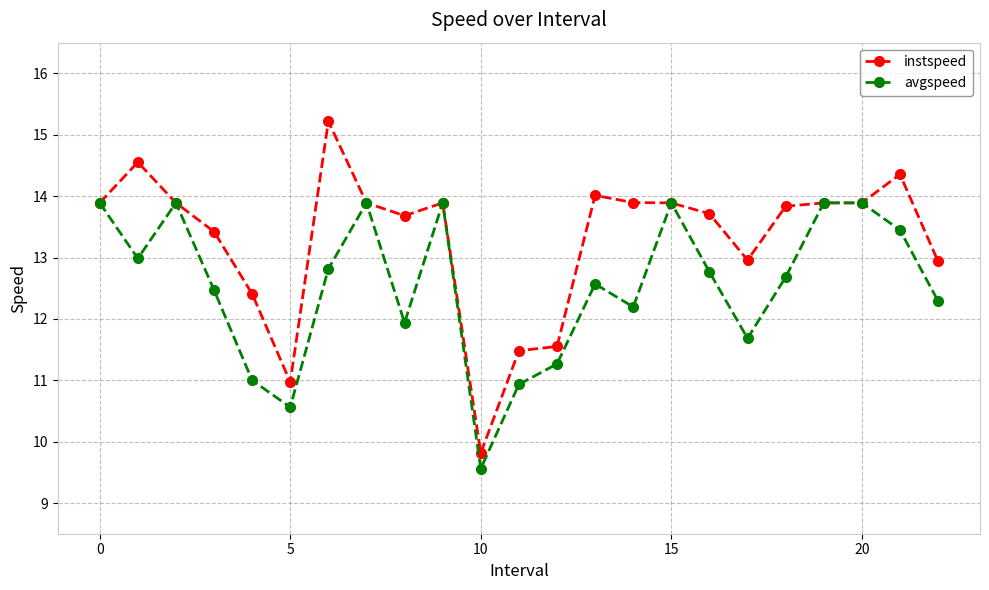

What are all the series names shown in the legend?

instspeed, avgspeed